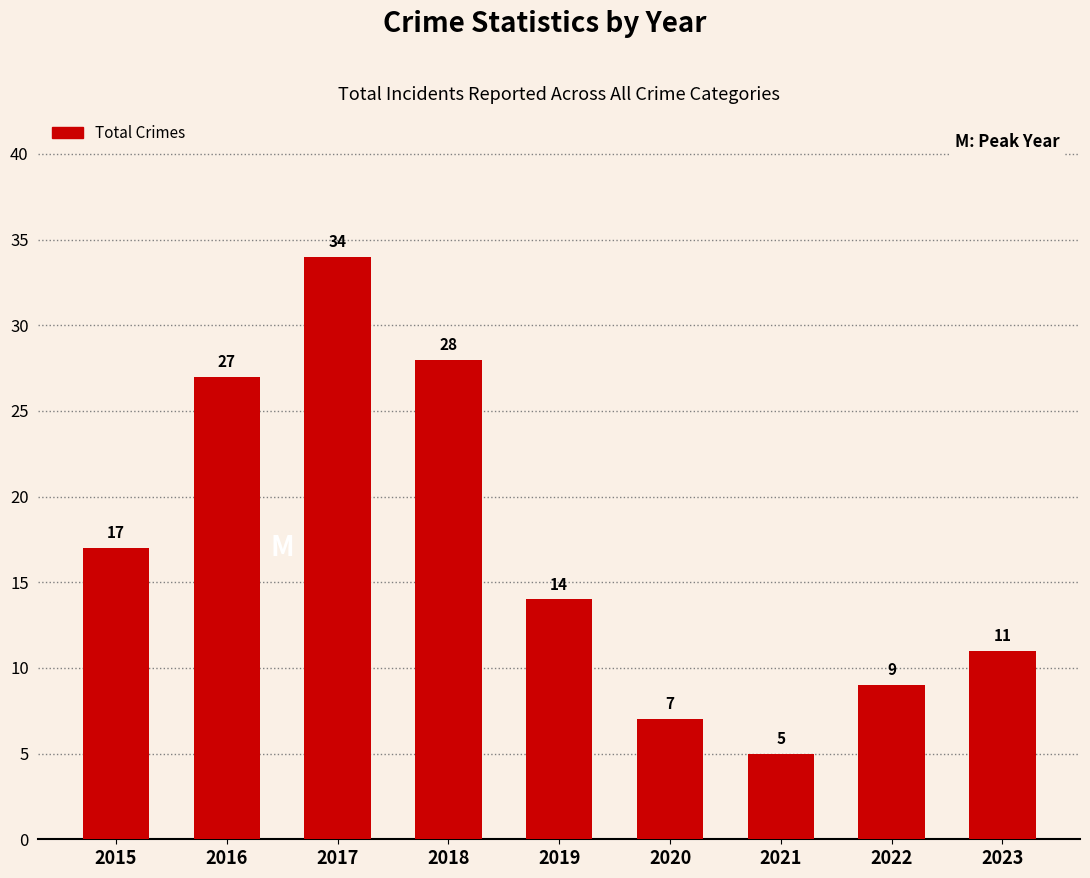

What is the maximum value shown in the chart?

34